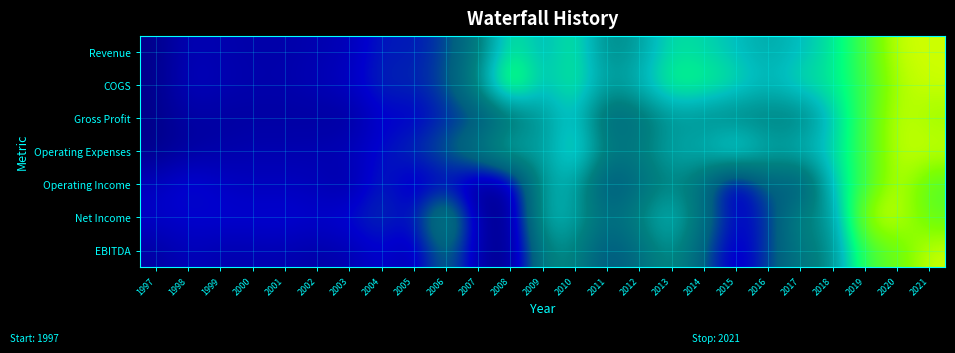

Which series has the largest range (max minus min)?

Revenue